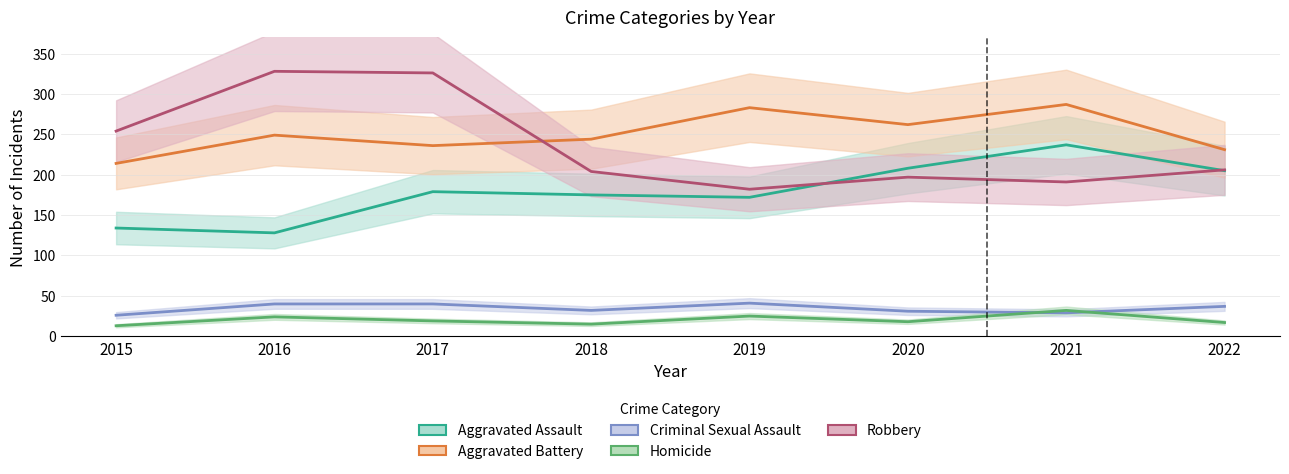

How many distinct data groups are displayed?

5